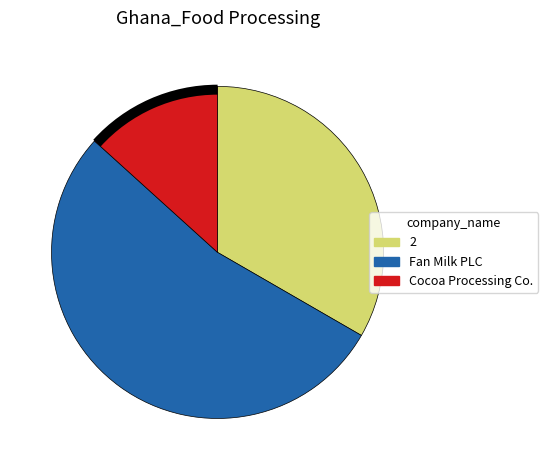

To the nearest percent, what portion does Cocoa Processing Company Limited (GHSE:CPC) represent?

13%